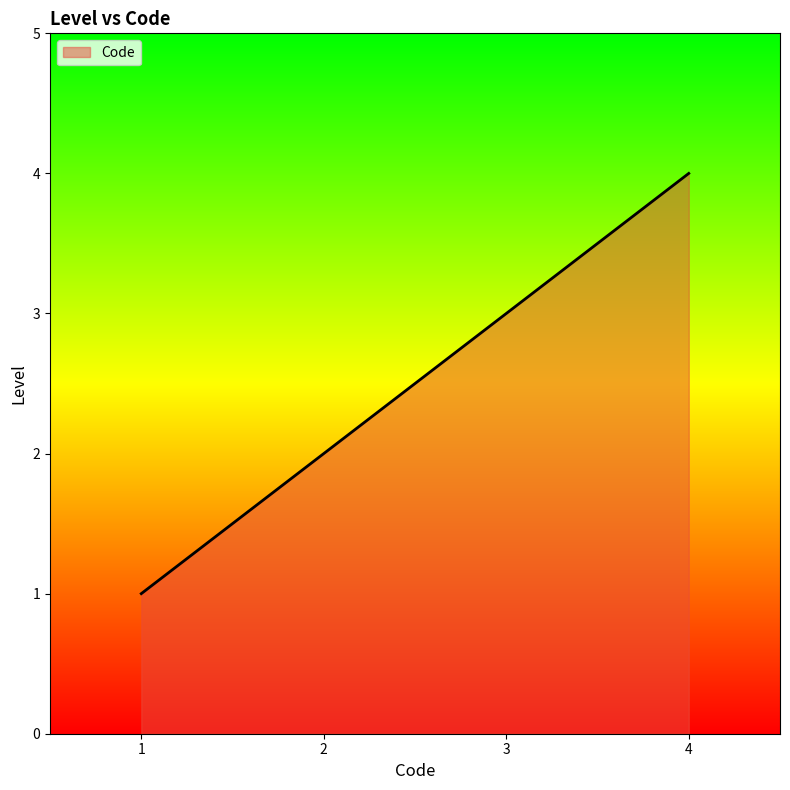

What value does the data have at 1?

1